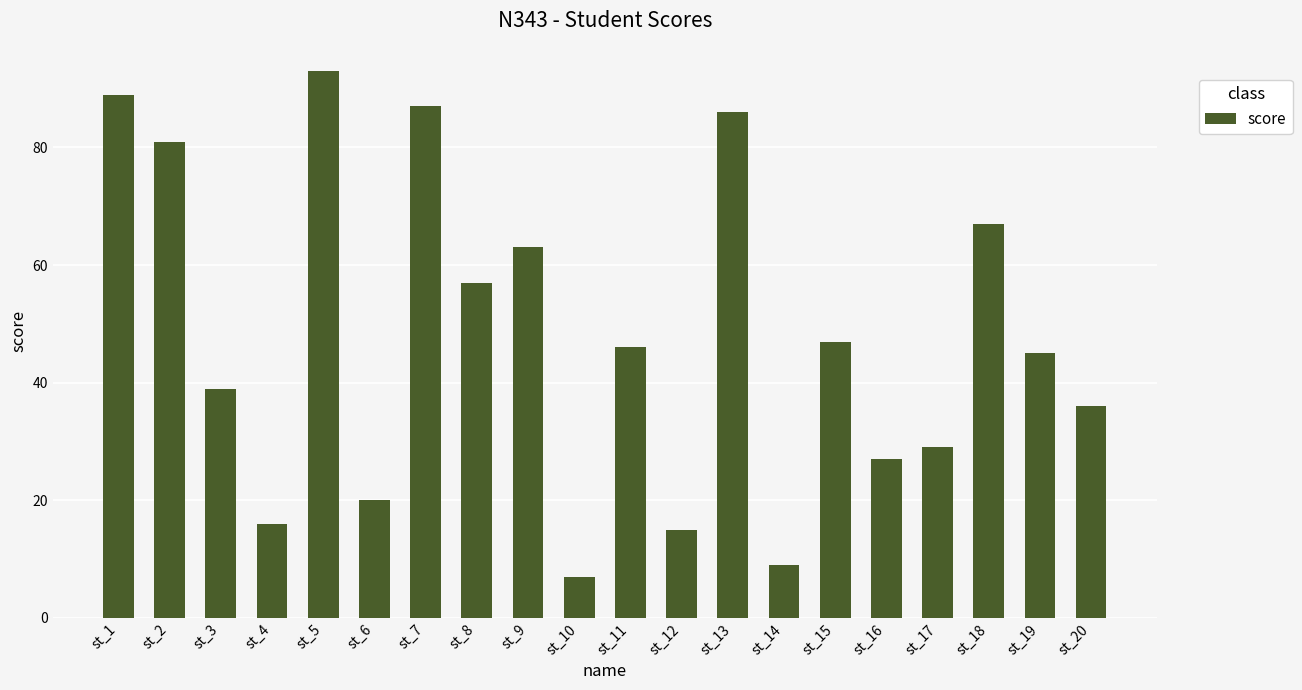

At which label does the data first exceed 46?

st_1